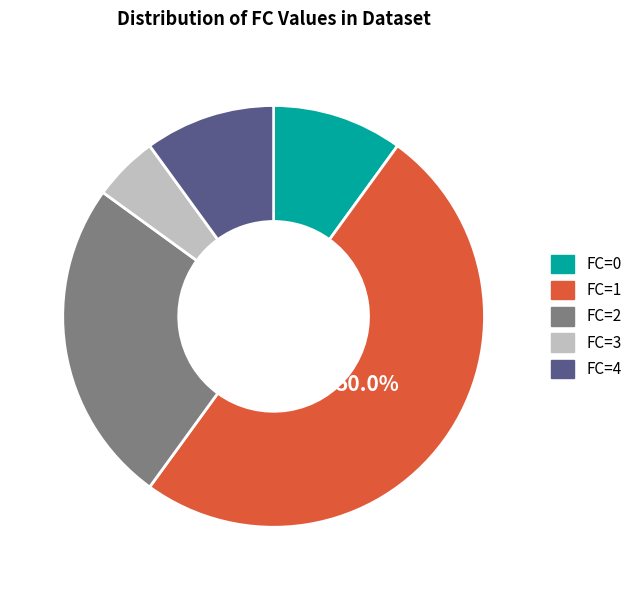

To the nearest percent, what is the difference between the FC=2 and FC=4 slice percentages?

15%